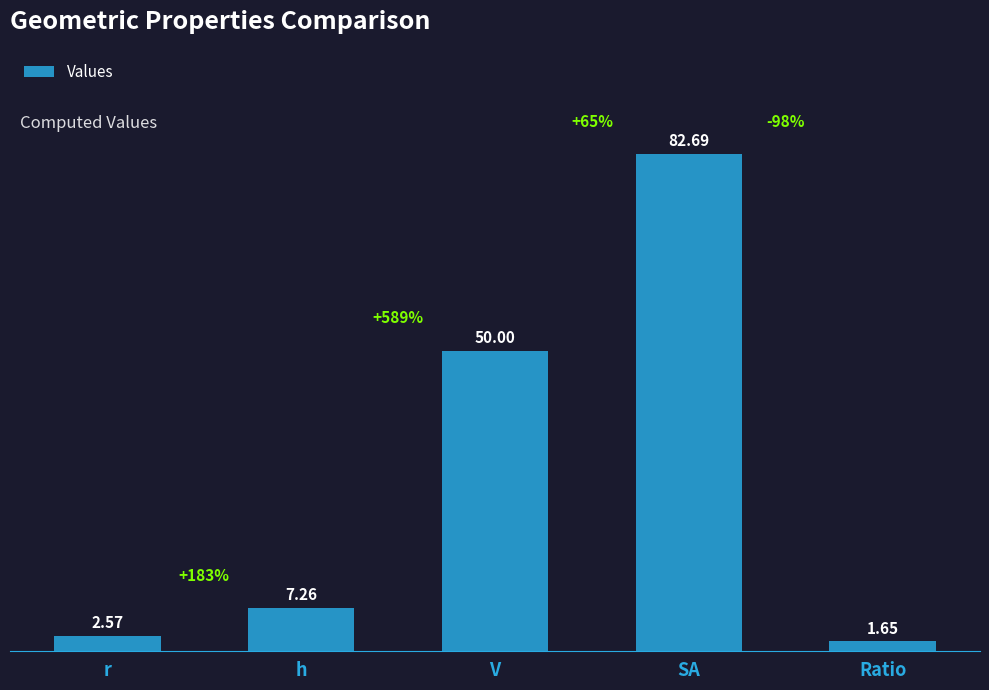

How many distinct data groups are displayed?

1